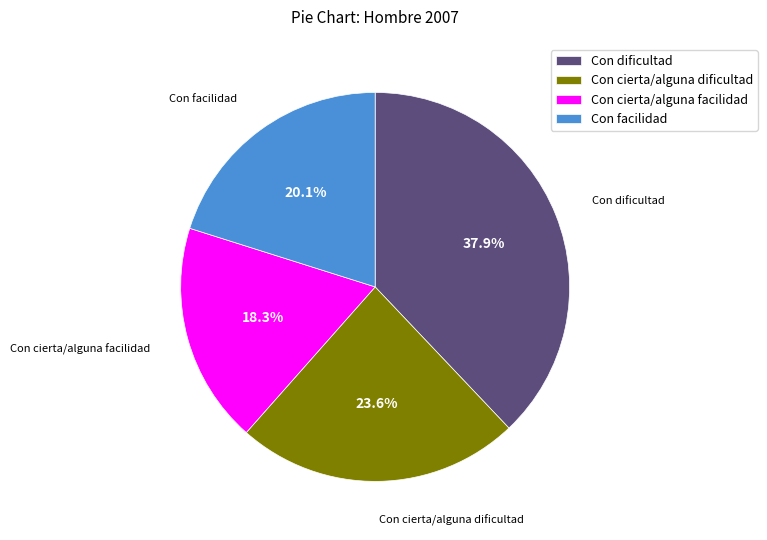

How many slices are in this pie chart?

4